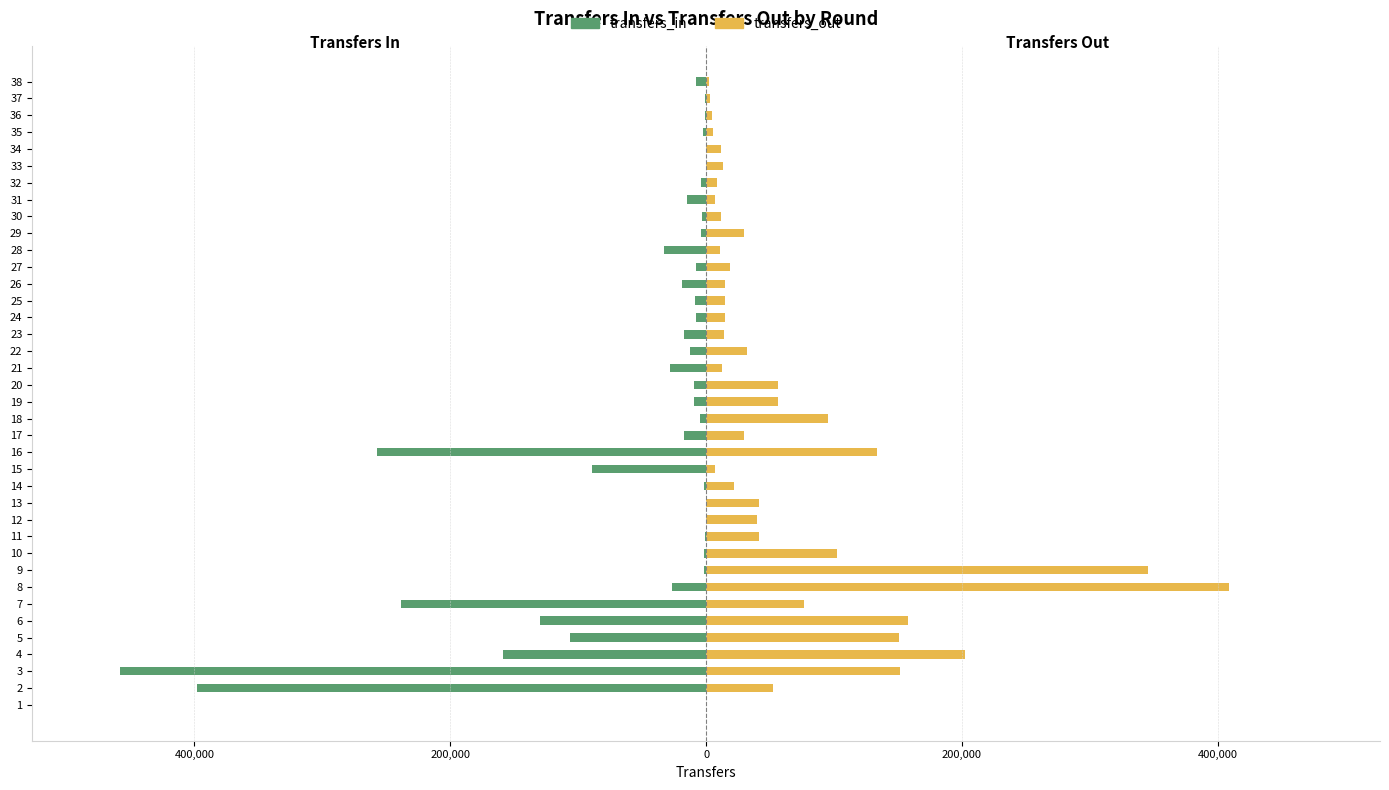

Are the bars horizontal?

Yes